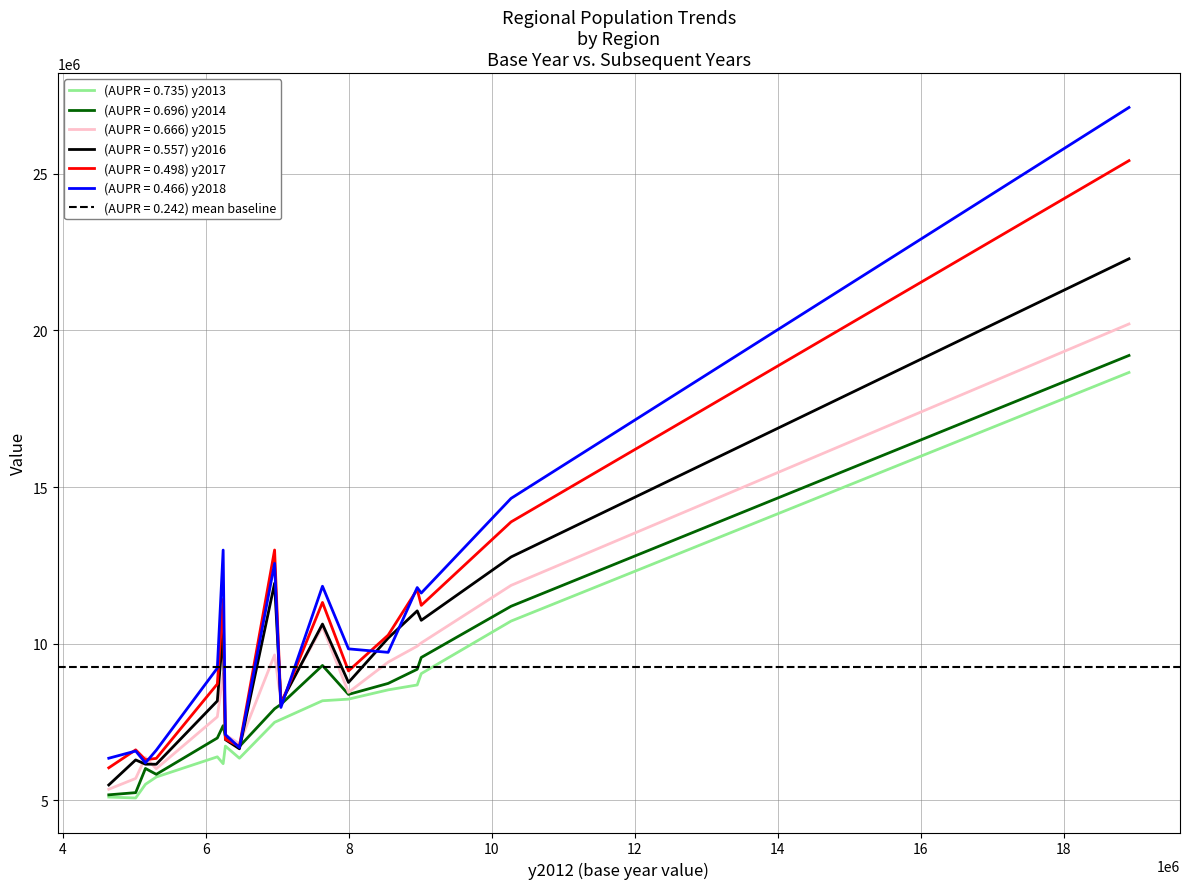

How many data points in y2016 are above 8762061?

8